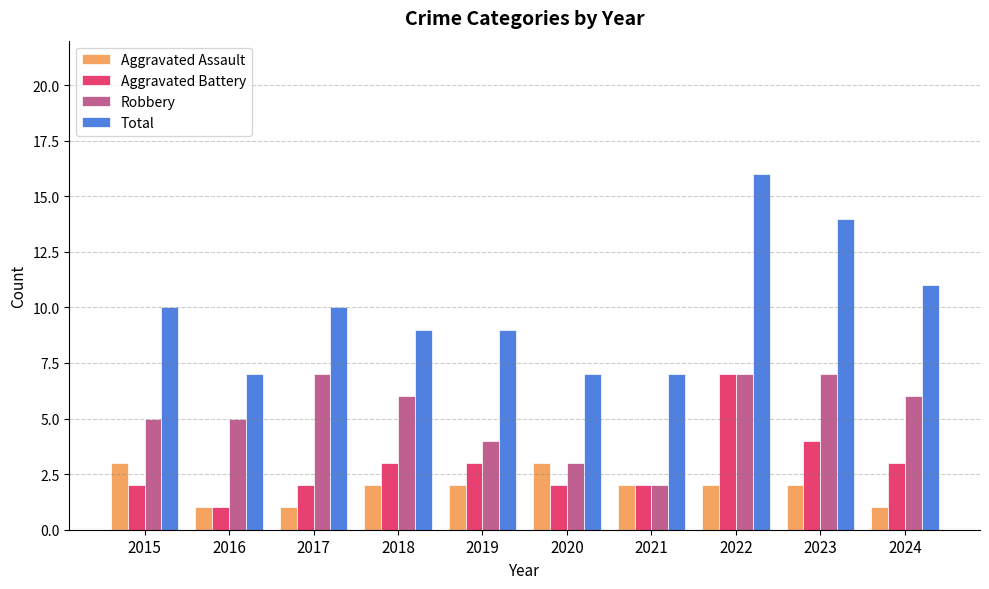

Reading left to right, transcribe all the data shown in this chart.

Aggravated Assault: 3	1	1	2	2	3	2	2	2	1
Aggravated Battery: 2	1	2	3	3	2	2	7	4	3
Robbery: 5	5	7	6	4	3	2	7	7	6
Total: 10	7	10	9	9	7	7	16	14	11